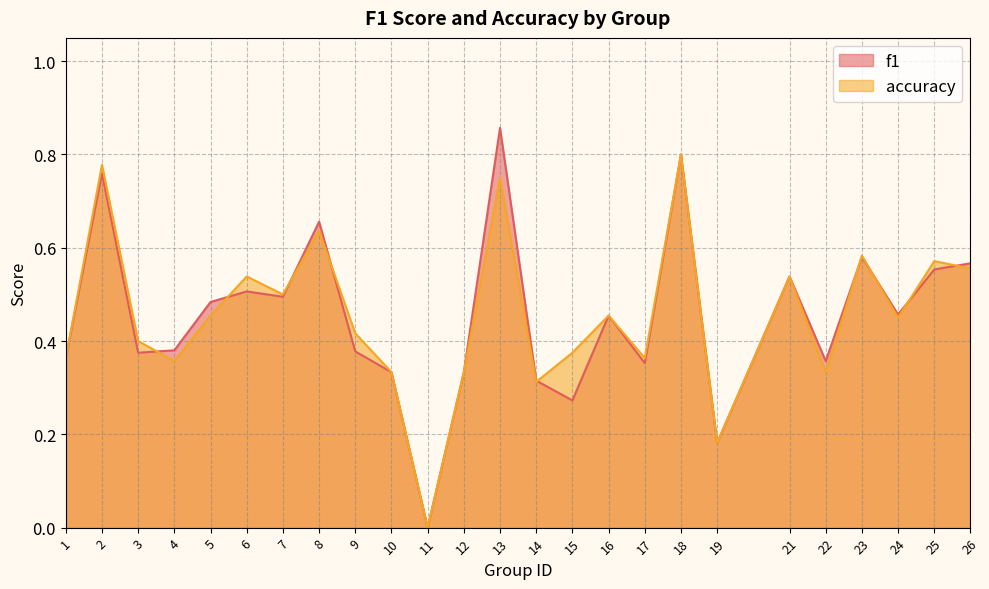

After their last crossing, which series has the higher values: accuracy or f1?

f1